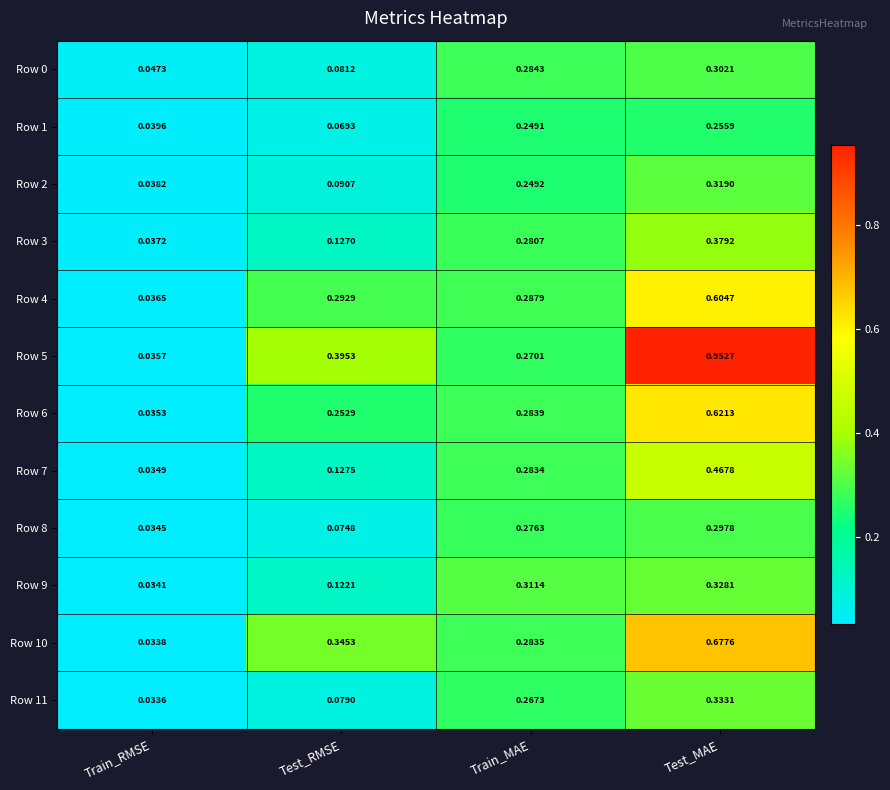

List the labels in order of Row 5 value, largest first.

Test_MAE, Test_RMSE, Train_MAE, Train_RMSE